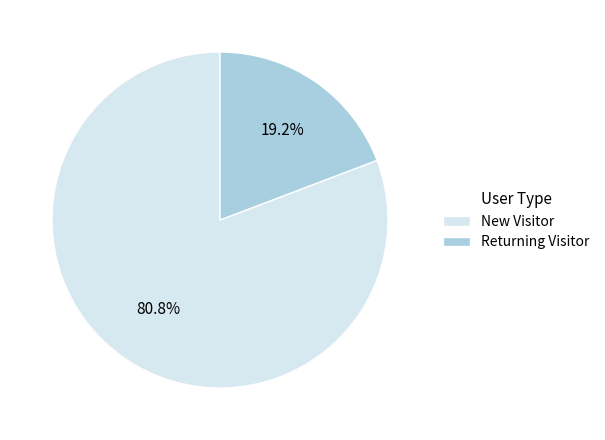

Count the number of slices in the pie.

2